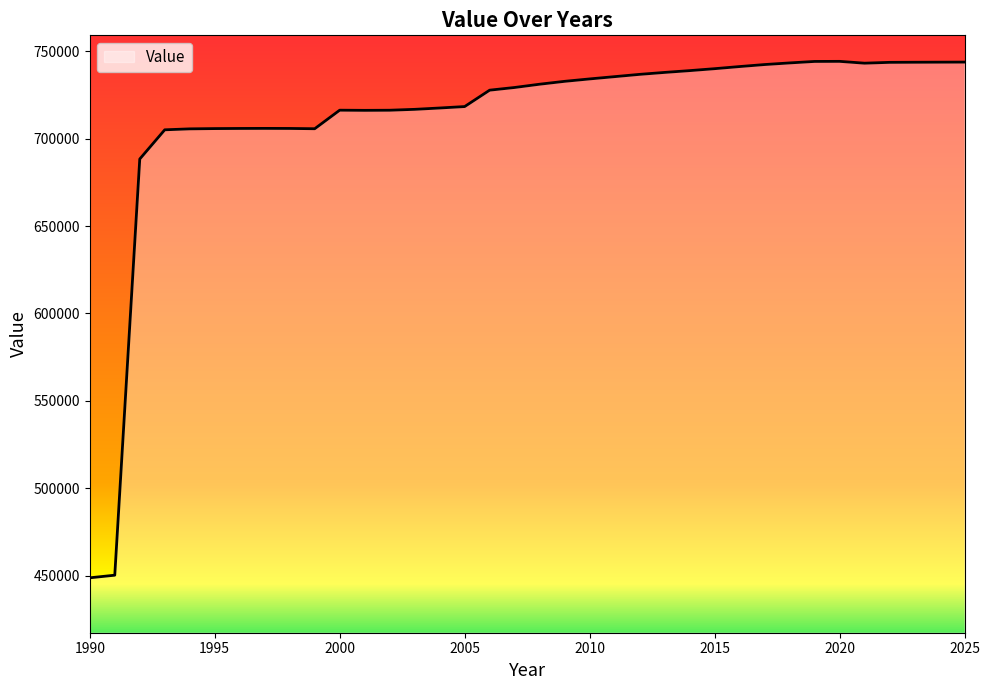

What is the minimum value shown in the chart?

448805.4